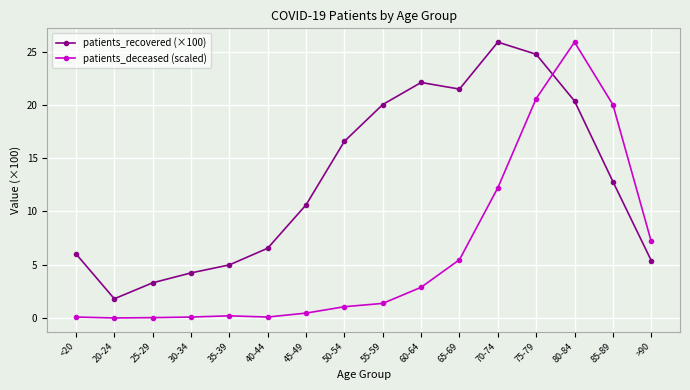

How many data points does each series have?

16